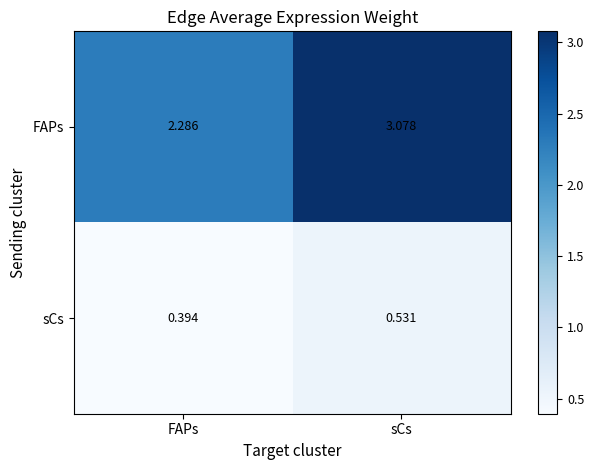

What is the difference between the highest and lowest values at sCs?

2.5